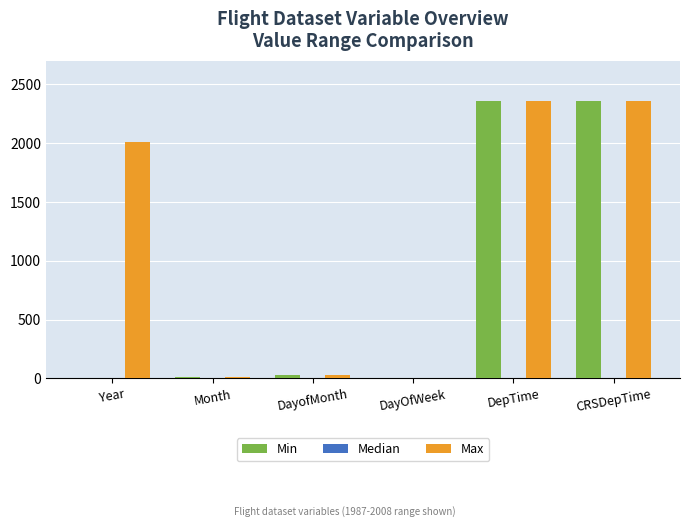

What is the approximate value of Max at DepTime, to the nearest 100?

2400